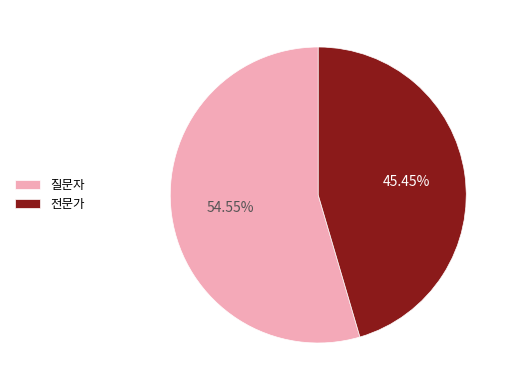

Does any single category account for the majority?

Yes